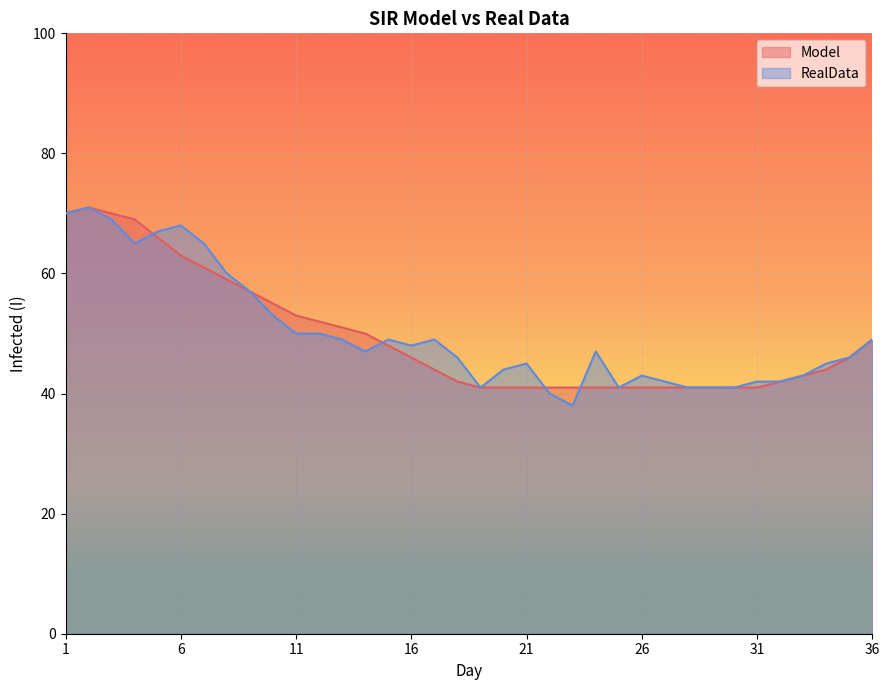

In Model, how many points are higher than both neighbors (excluding endpoints)?

1